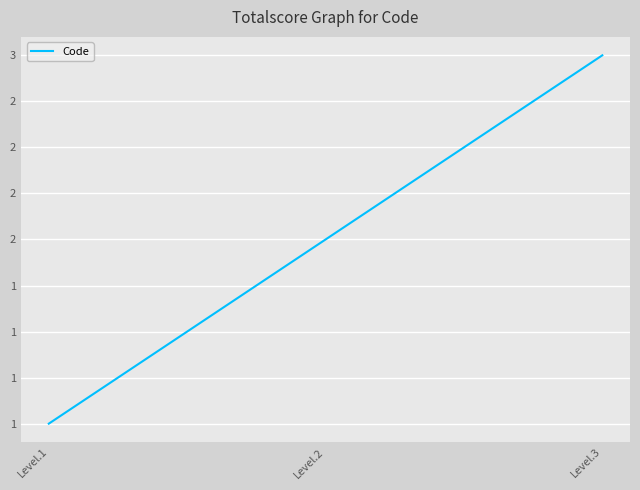

What is the greatest value displayed?

3